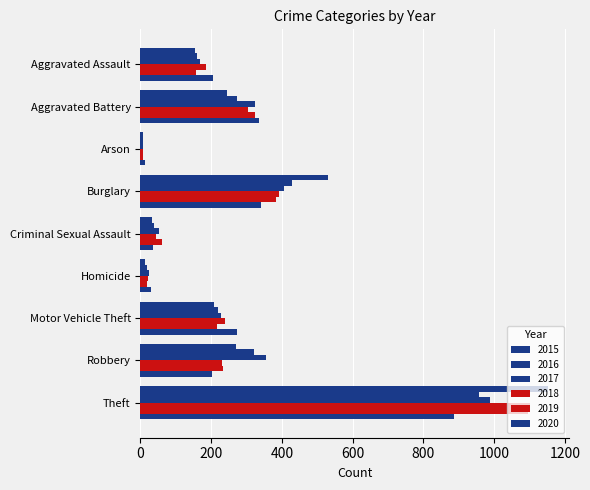

How many values in the 2017 series are below 229?

4